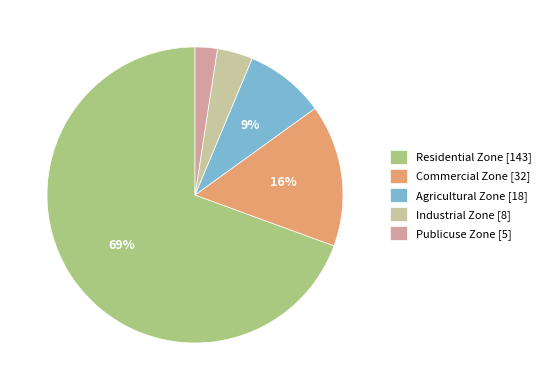

True or false: Residential Zone accounts for 77% of the total.

False